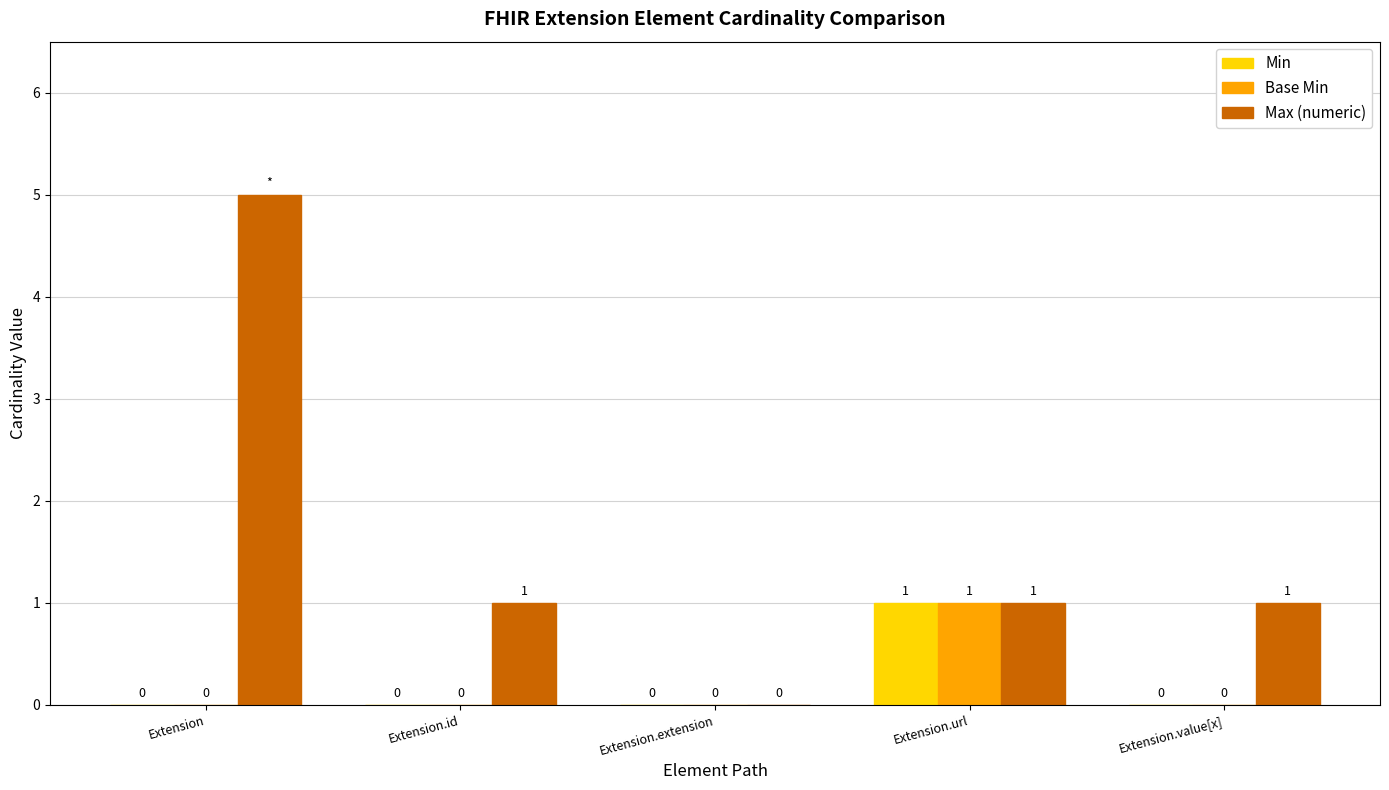

How many Max (numeric) values are between 1 and 2?

3